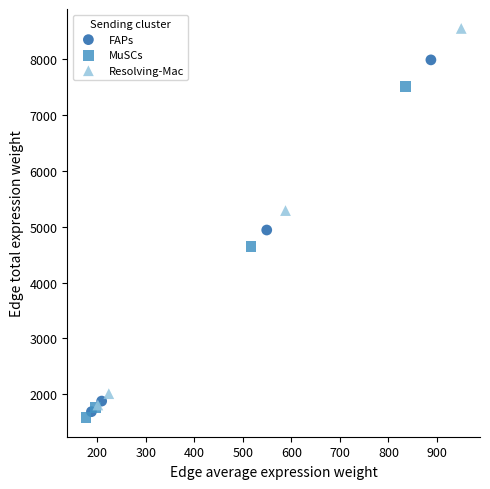

Which series contains the highest Y value?

Resolving-Mac